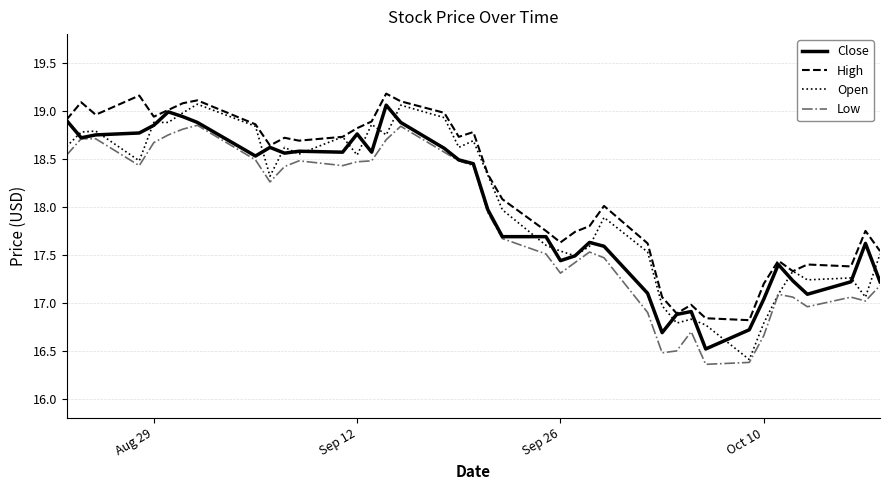

What is the sum of all Open values?

721.0